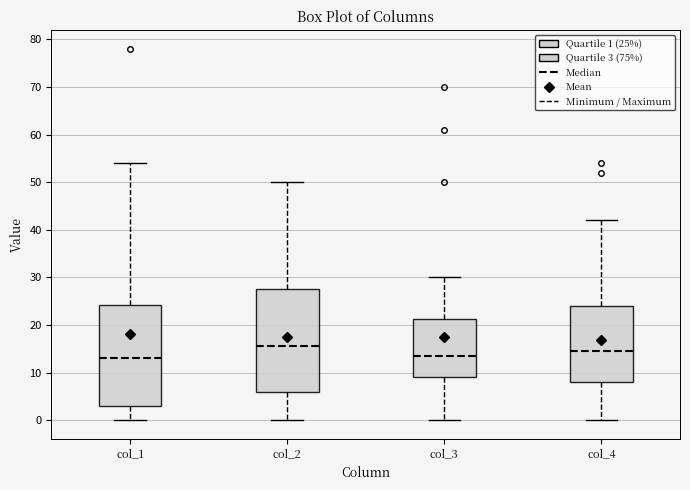

Where does the lower whisker of the box for col_4 end on the y-axis? The values are not printed on the chart, so give them approximately, as read against the axis.

0